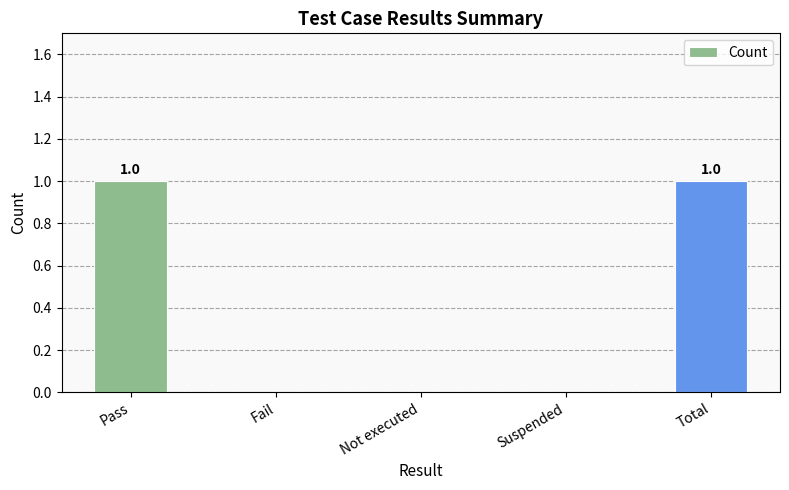

Reading right to left, transcribe all the data shown in this chart.

1	0	0	0	1